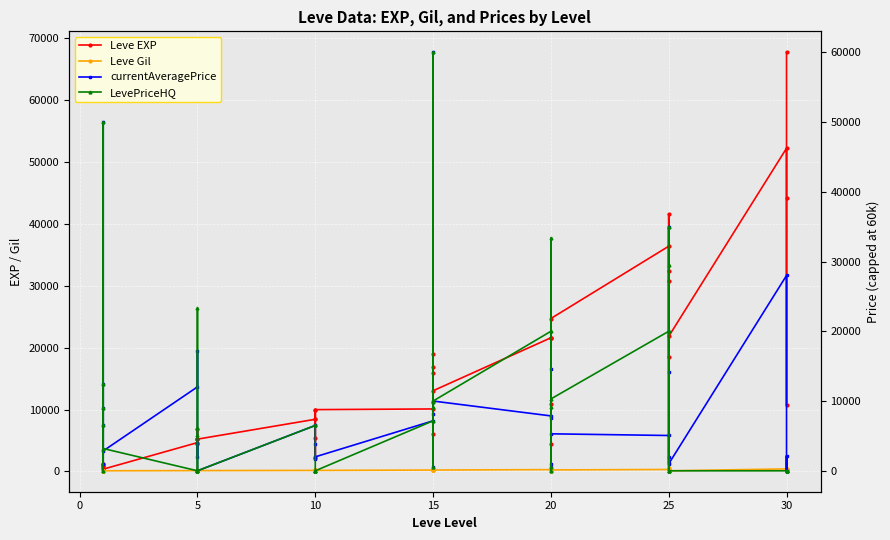

Is the value of LevePriceHQ at 30 greater than the value of currentAveragePrice at 10?

No